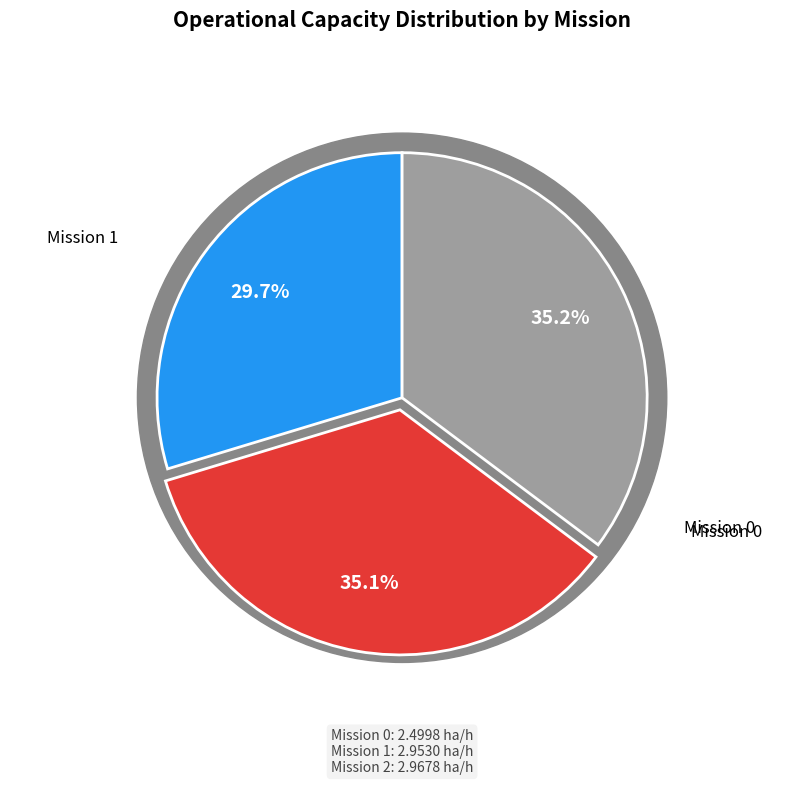

To the nearest percent, what is the difference between the largest and smallest slice percentages?

6%